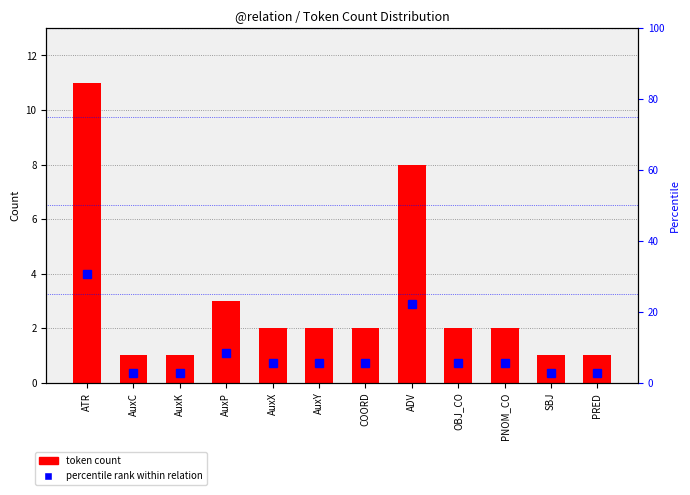

What is the value of the percentile rank within relation bar at the 10th from the left?

5.6